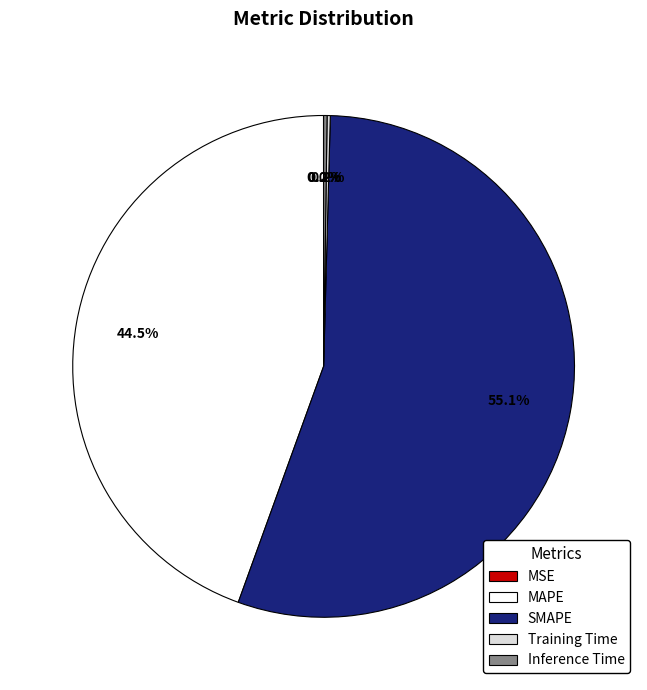

Which slice is the largest?

SMAPE